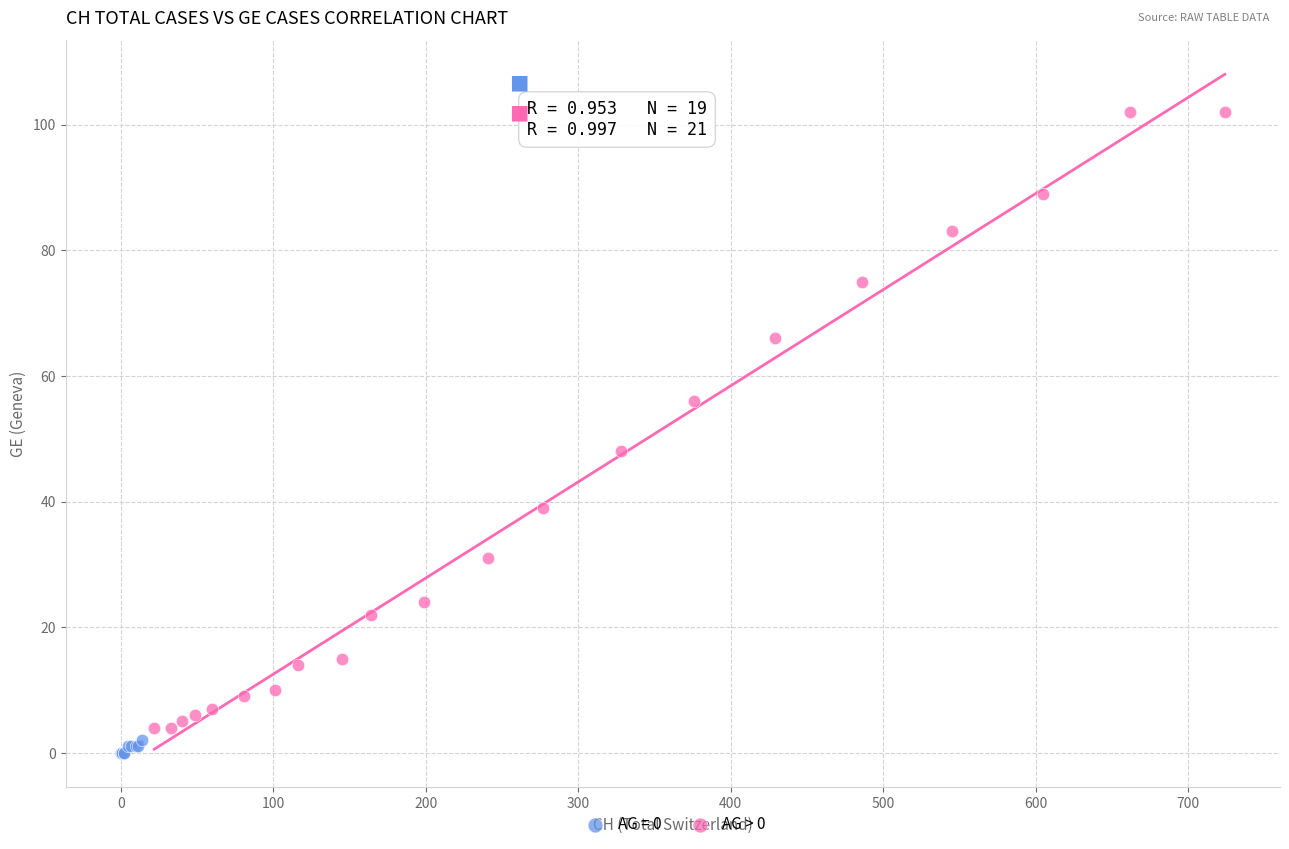

Which series reaches the maximum Y coordinate?

AG > 0